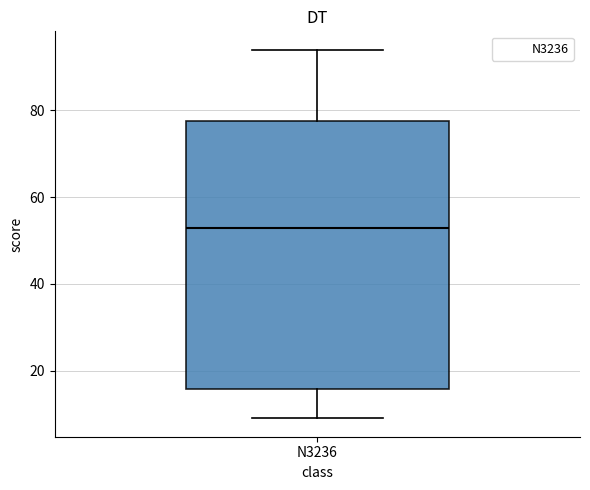

Read this box plot against the y-axis: the position of the median line, the range covered by the box, and the ends of both whiskers. The values are not printed on the chart, so give them approximately, as read against the axis.

median 54, box 16 to 78, whiskers 10 to 94